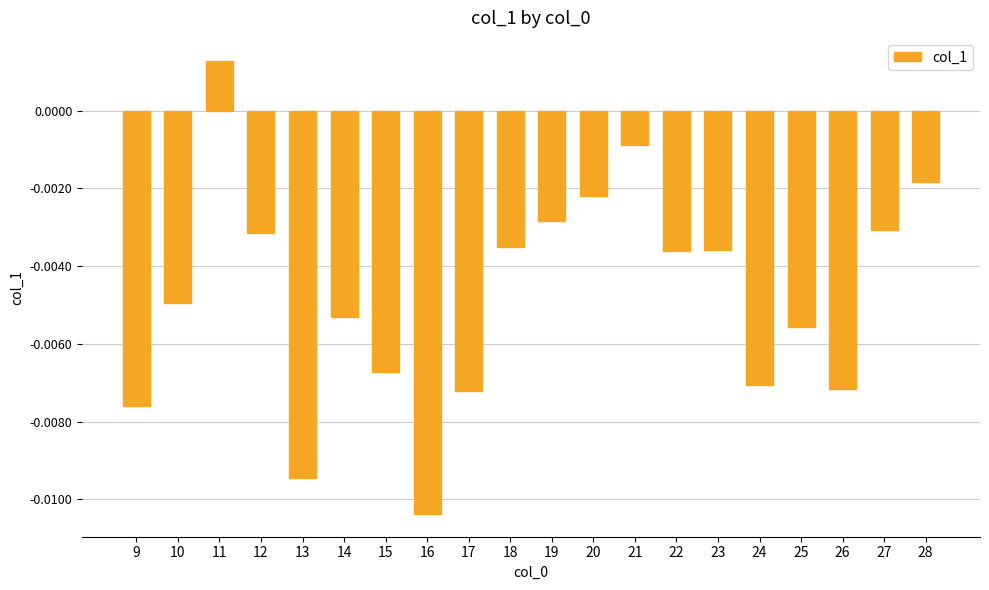

Between 24 and 18, which is larger?

18